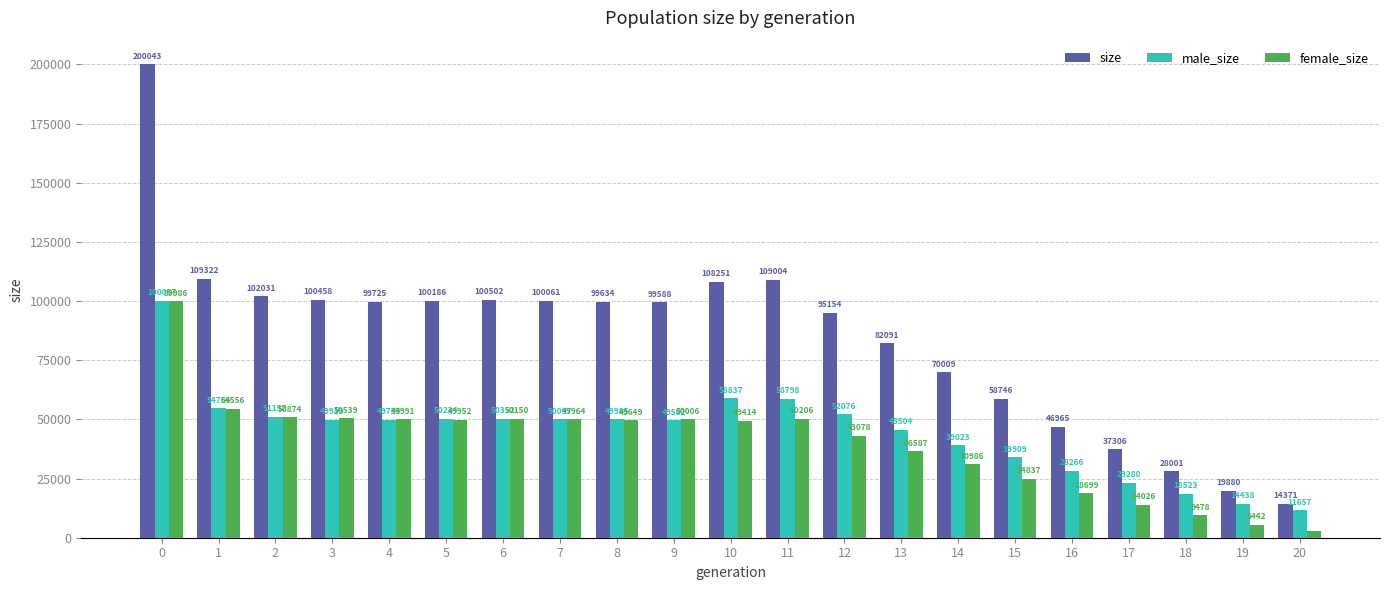

Reading right to left, what are all the values shown in this chart?

size: 14371	19880	28001	37306	46965	58746	70009	82091	95154	109004	108251	99588	99634	100061	100502	100186	99725	100458	102031	109322	200043
male_size: 11657	14438	18523	23280	28266	33909	39023	45504	52076	58798	58837	49582	49985	50097	50352	50234	49734	49919	51157	54766	100057
female_size: 2714	5442	9478	14026	18699	24837	30986	36587	43078	50206	49414	50006	49649	49964	50150	49952	49991	50539	50874	54556	99986